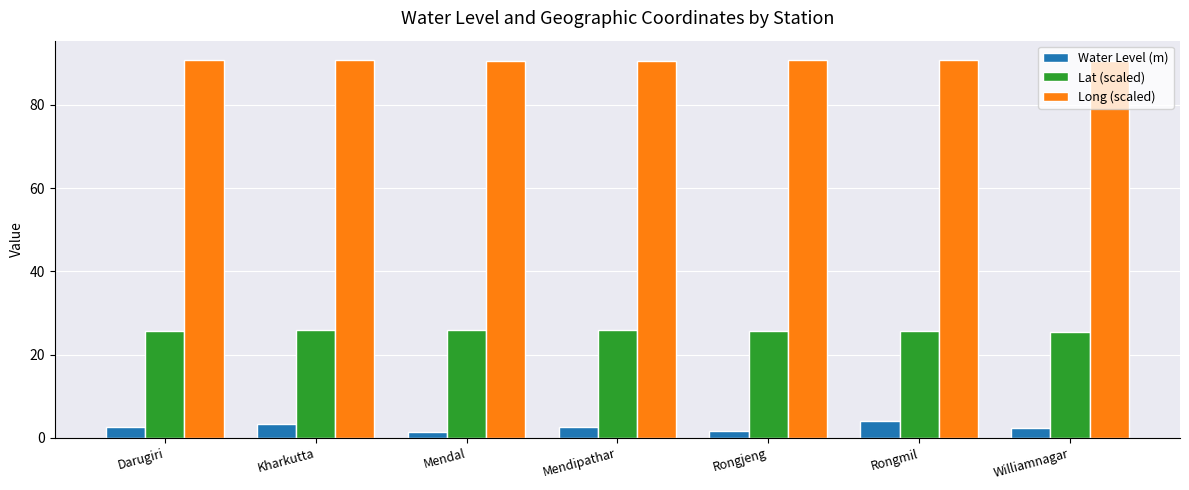

What is the difference between the highest and lowest values at Rongmil?

86.7